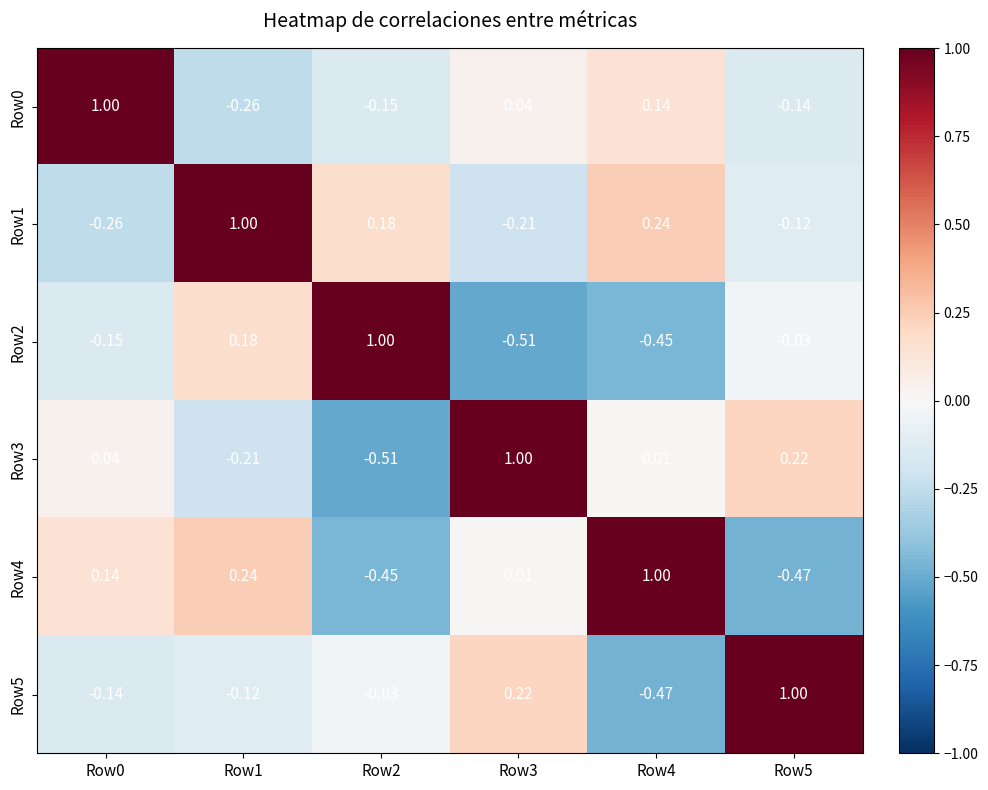

Is the value of Row1 at Row1 greater than the value of Row5 at Row3?

Yes